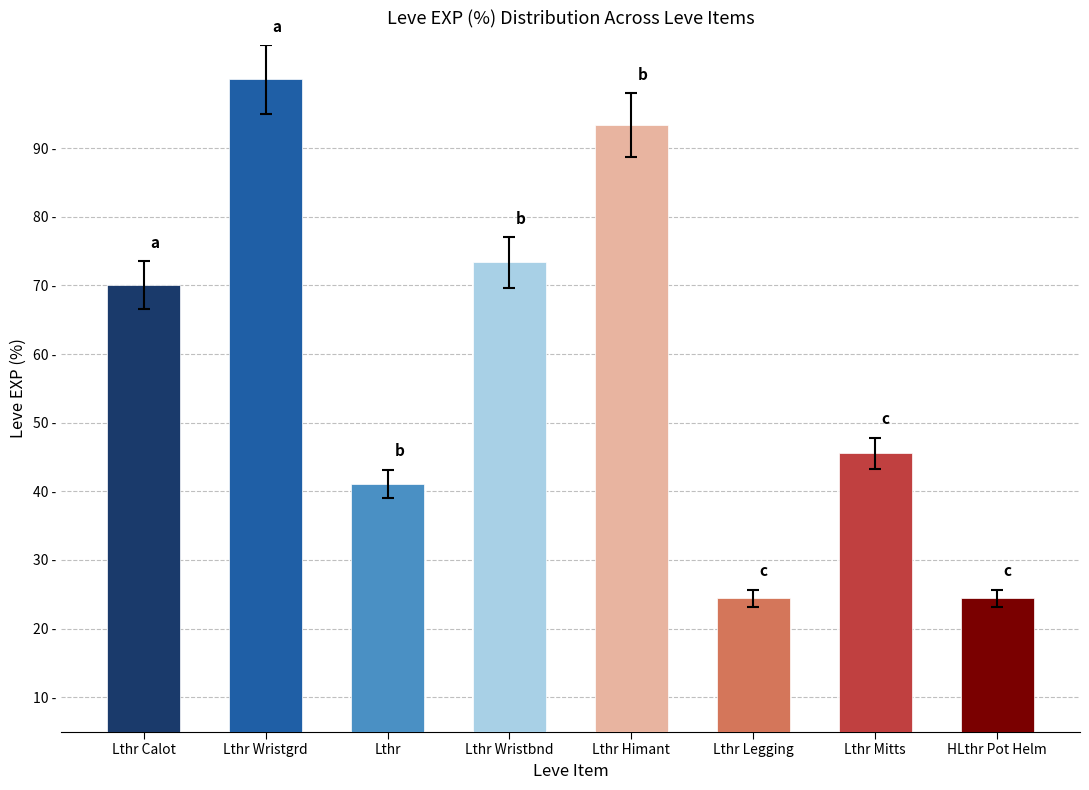

Rank the categories by value from lowest to highest.

Lthr Legging, HLthr Pot Helm, Lthr, Lthr Mitts, Lthr Calot, Lthr Wristbnd, Lthr Himant, Lthr Wristgrd